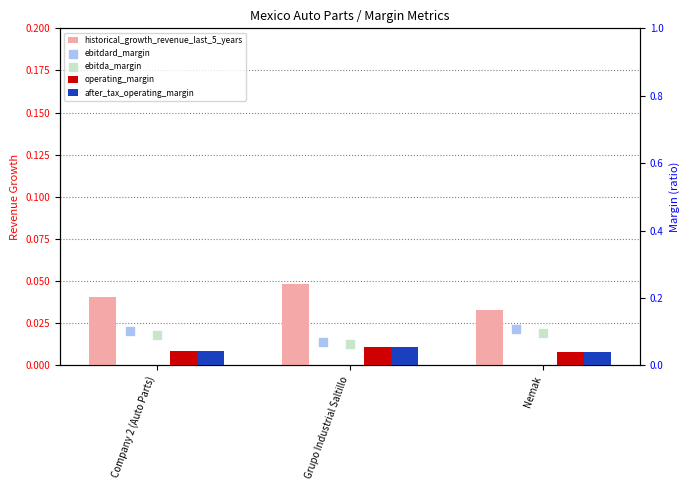

Which series reaches the maximum Y coordinate?

ebitdard_margin